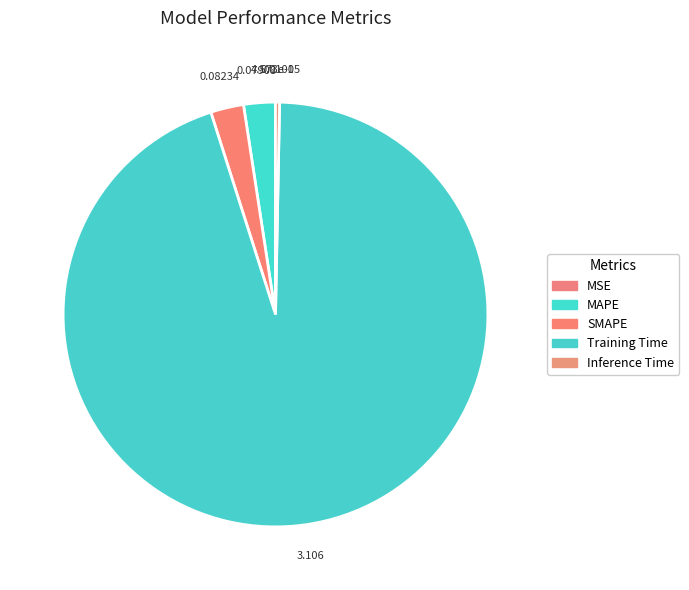

Is it true that MAPE is 2% of the pie?

True